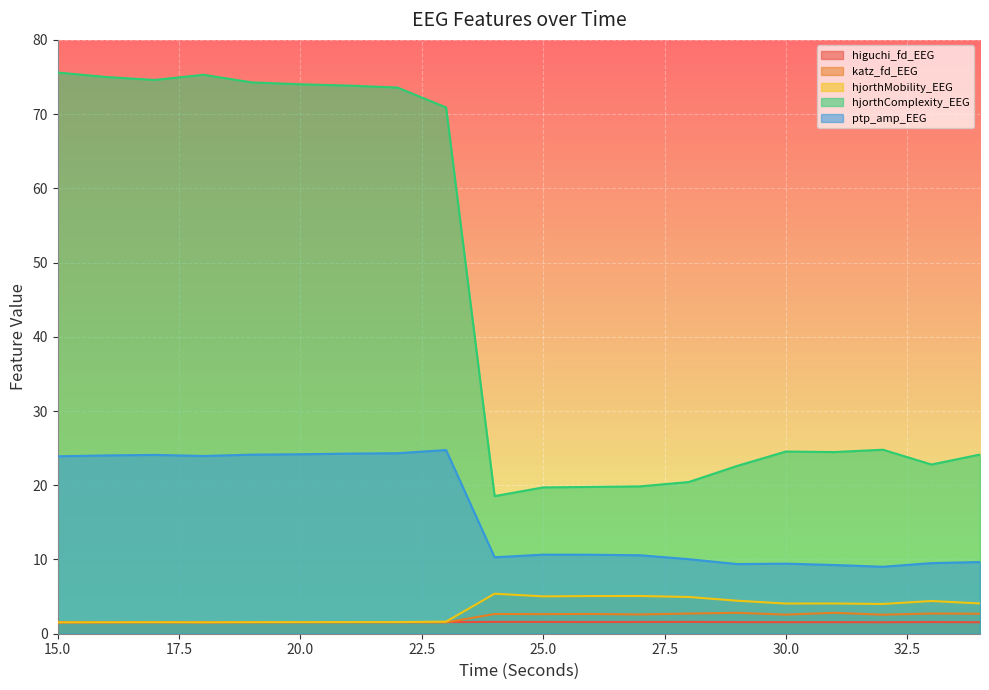

True or false: hjorthMobility_EEG has a value of 2.4 at 26.

False